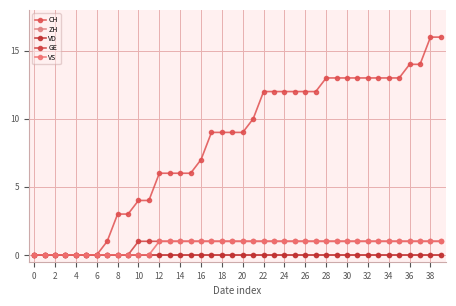

Is this an area chart (filled region under the line)?

No